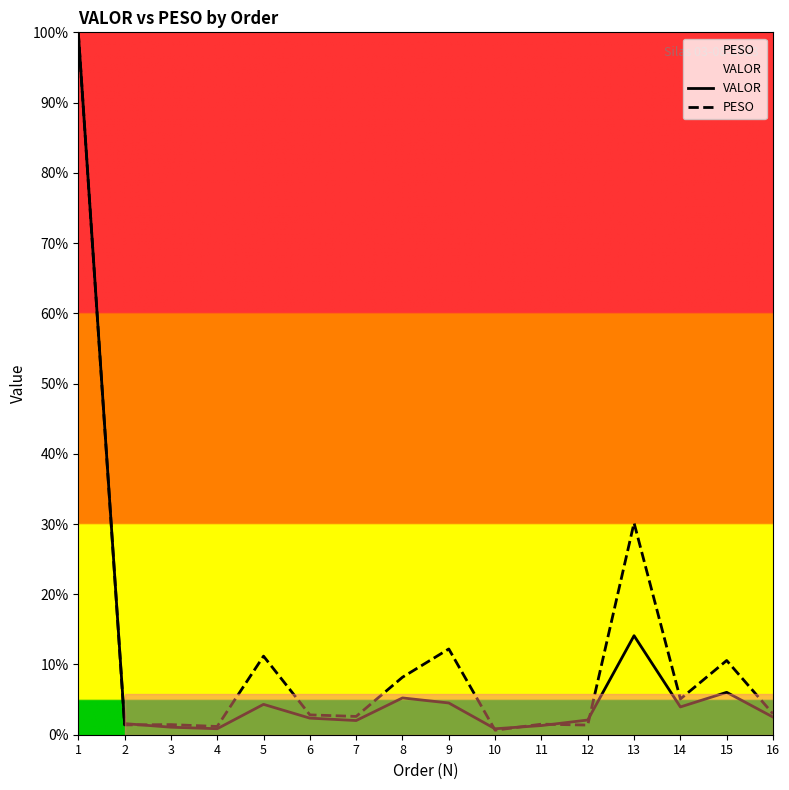

True or false: PESO has a value of 2.6 at 7.

True